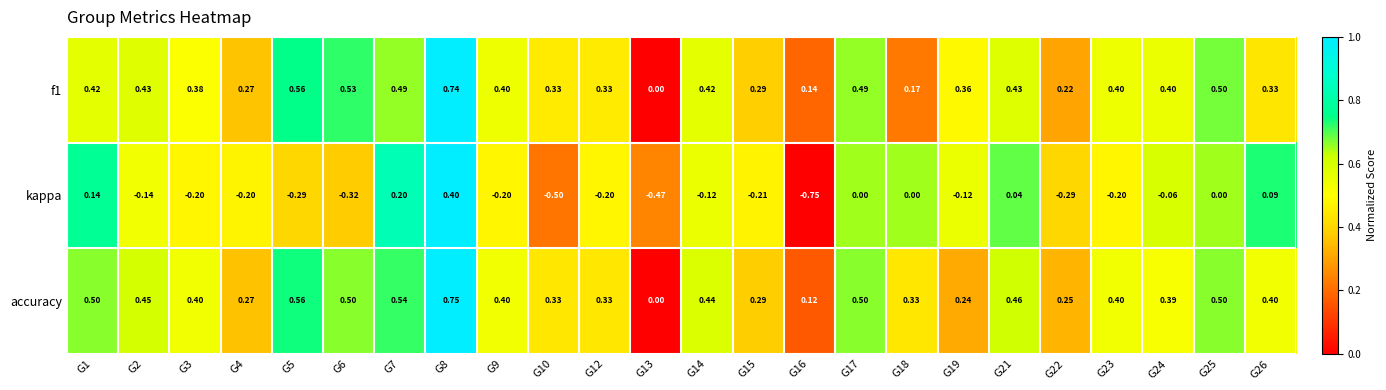

Which series has the largest total across all categories?

accuracy